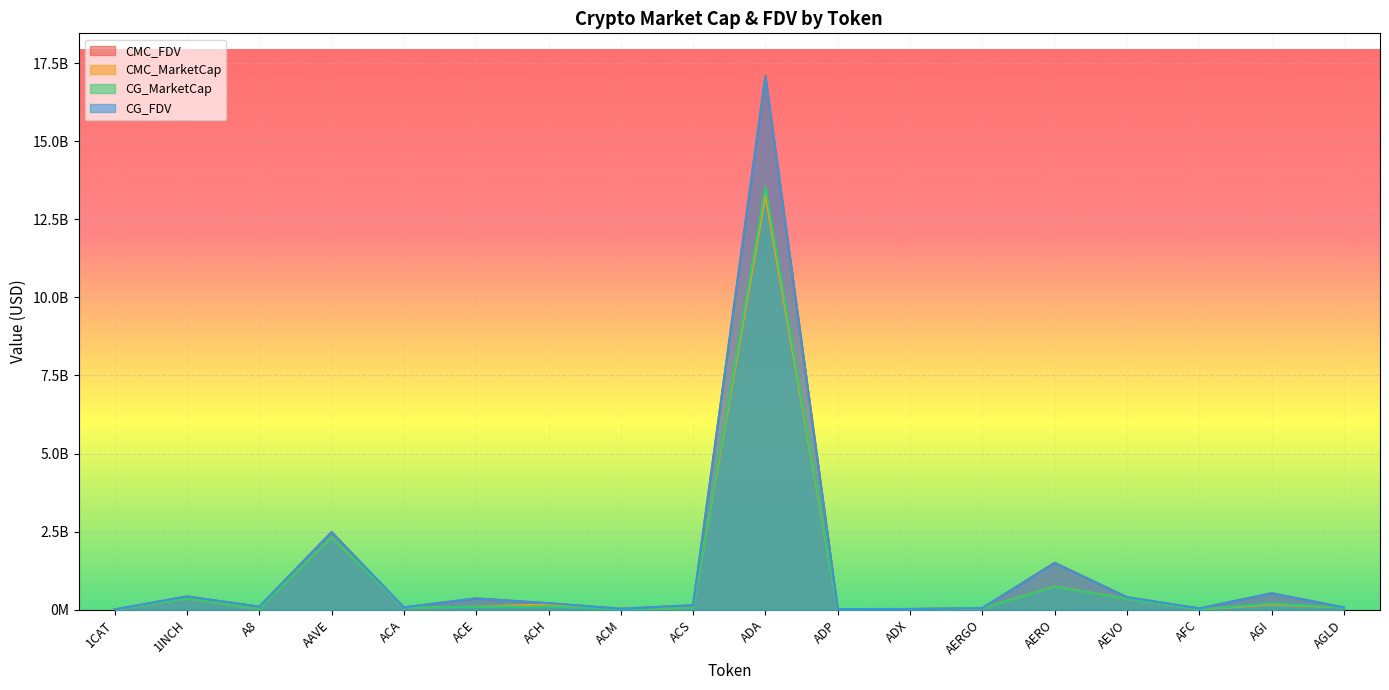

Where is the first local minimum for CMC_FDV?

A8